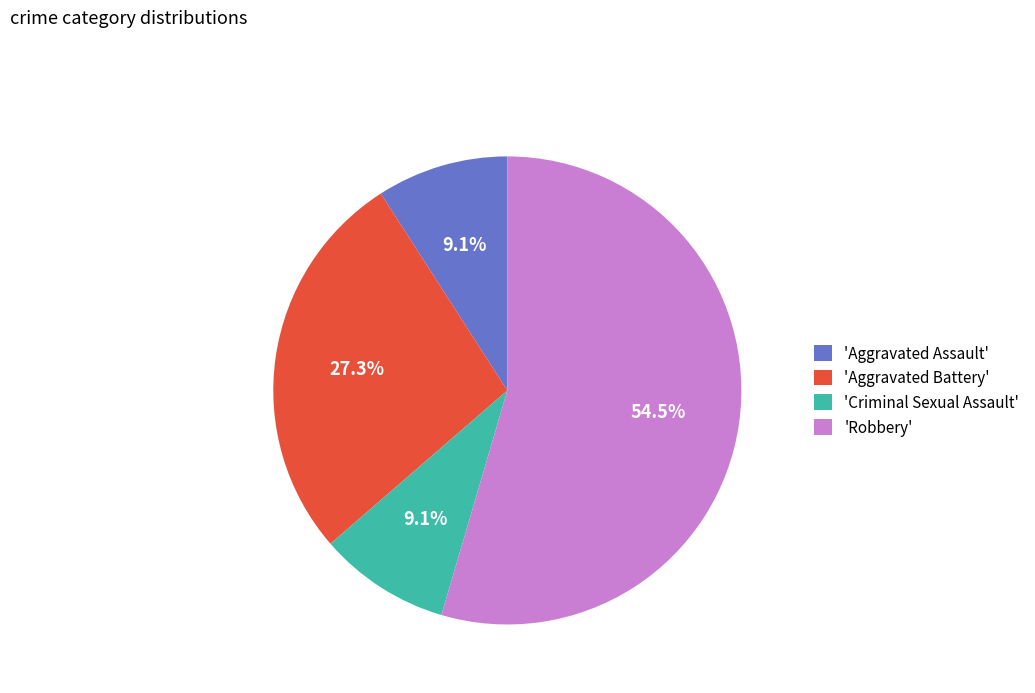

Do 'Aggravated Battery' and 'Robbery' together represent more than half of the pie?

Yes